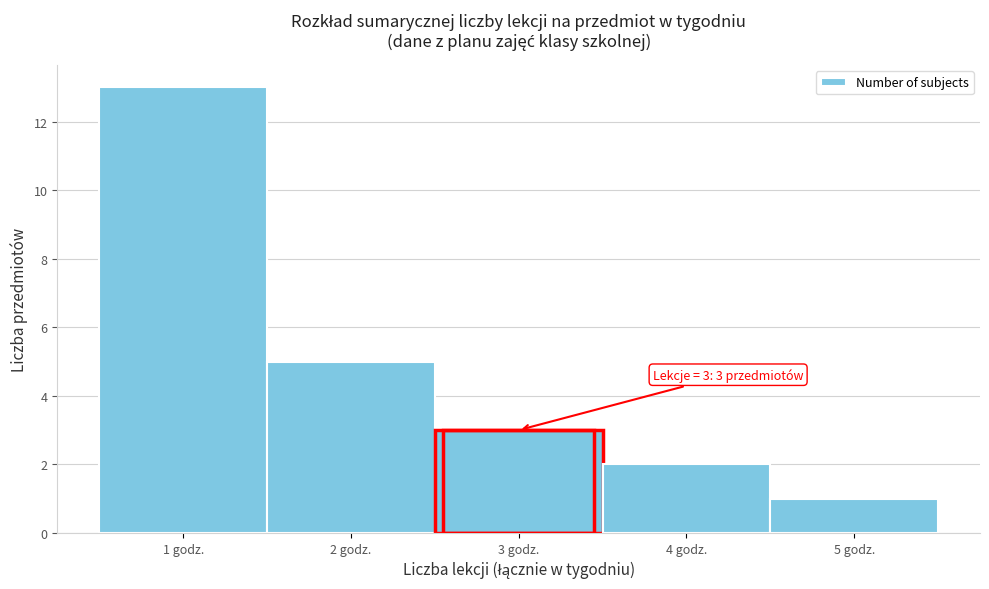

Over which range of the x-axis is the bar tallest?

0.5 to 1.5